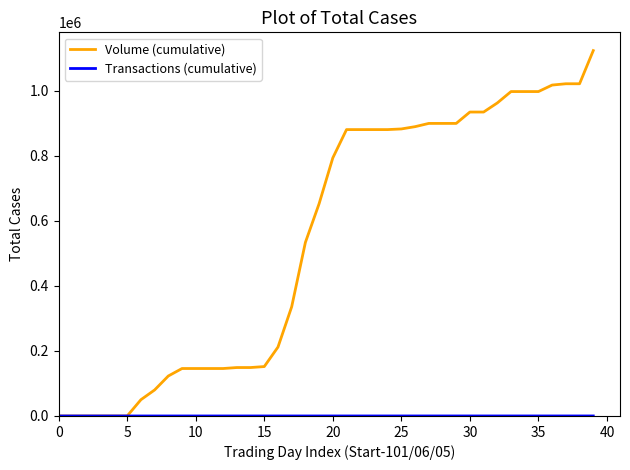

Which series has the widest spread of values?

Volume (cumulative)